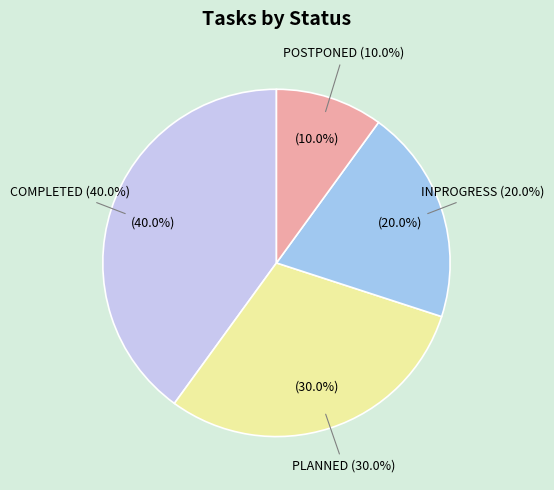

Which slice is the largest?

COMPLETED